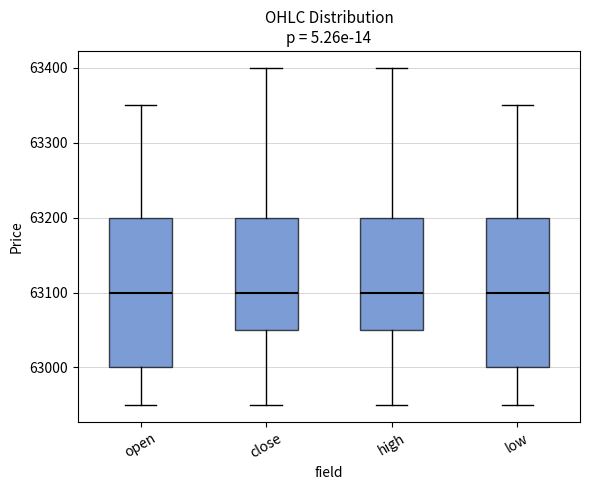

Reading left to right, read every box against the y-axis: the position of its median line, the range the box covers, and the ends of its whiskers. The values are not printed on the chart, so give them approximately, as read against the axis.

open: median 63100, box 63000 to 63200, whiskers 62950 to 63350
close: median 63100, box 63050 to 63200, whiskers 62950 to 63400
high: median 63100, box 63050 to 63200, whiskers 62950 to 63400
low: median 63100, box 63000 to 63200, whiskers 62950 to 63350